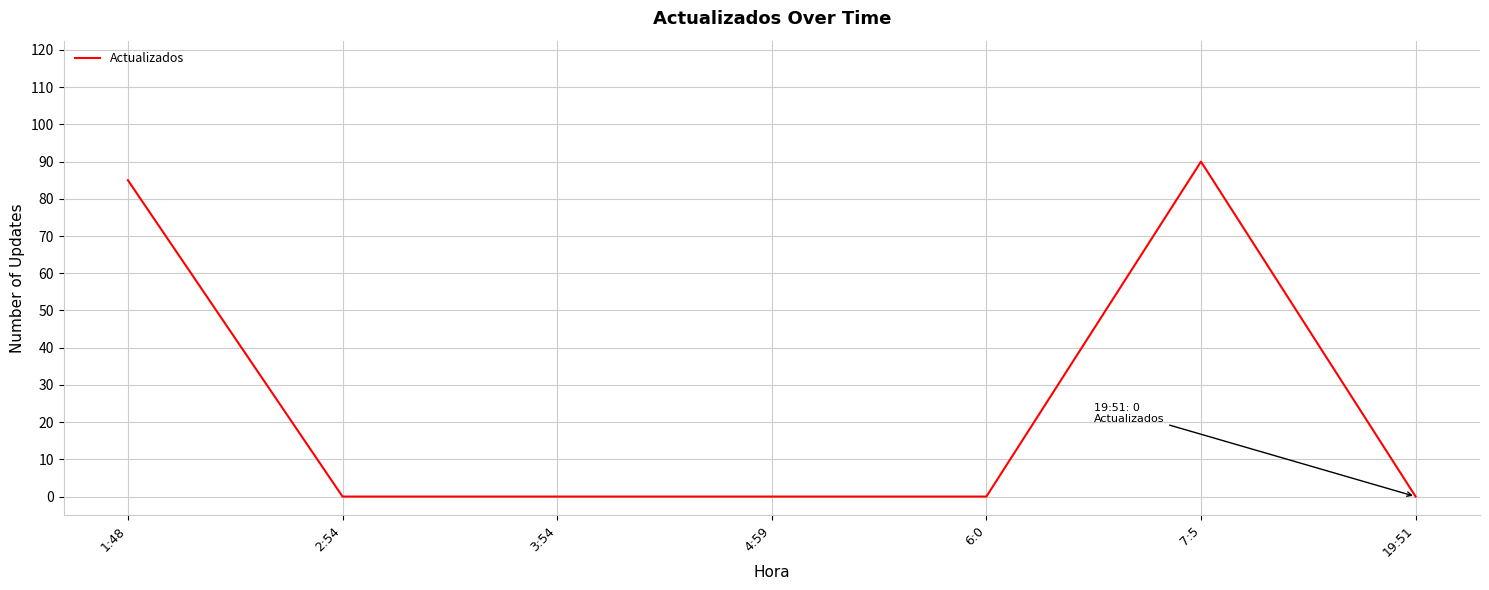

The chart shows a value of 132 at 1:48. True or false?

False